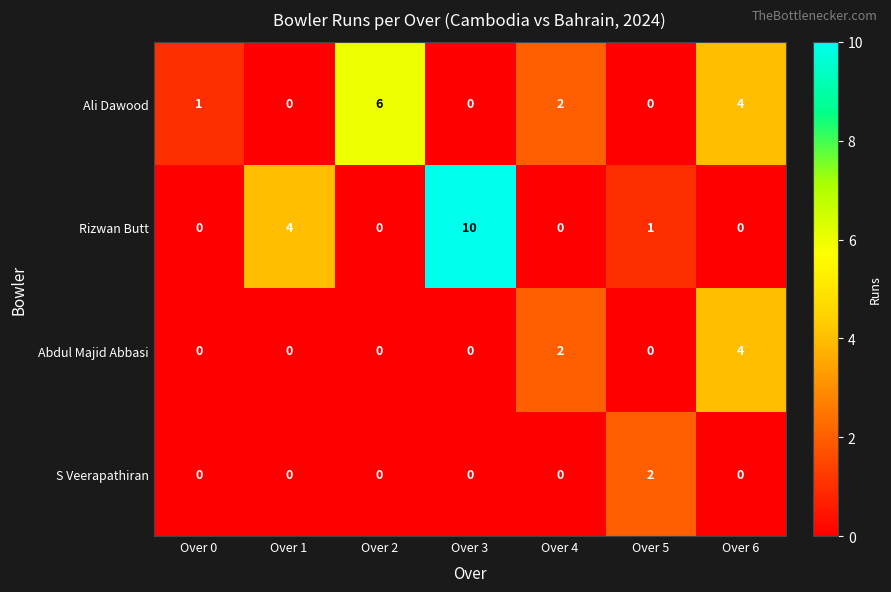

What is the maximum value shown in the chart?

10